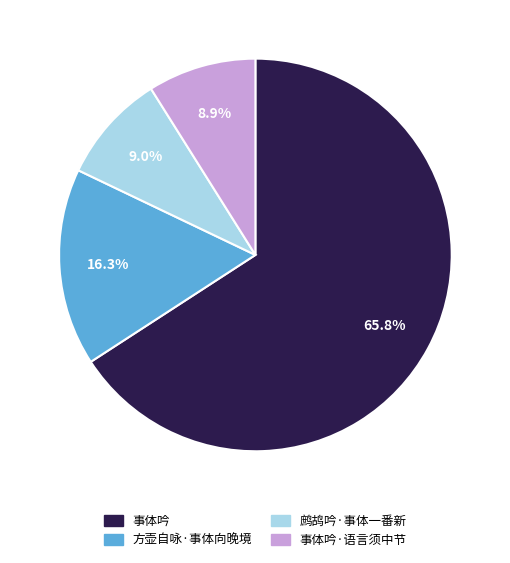

Count the number of slices in the pie.

4